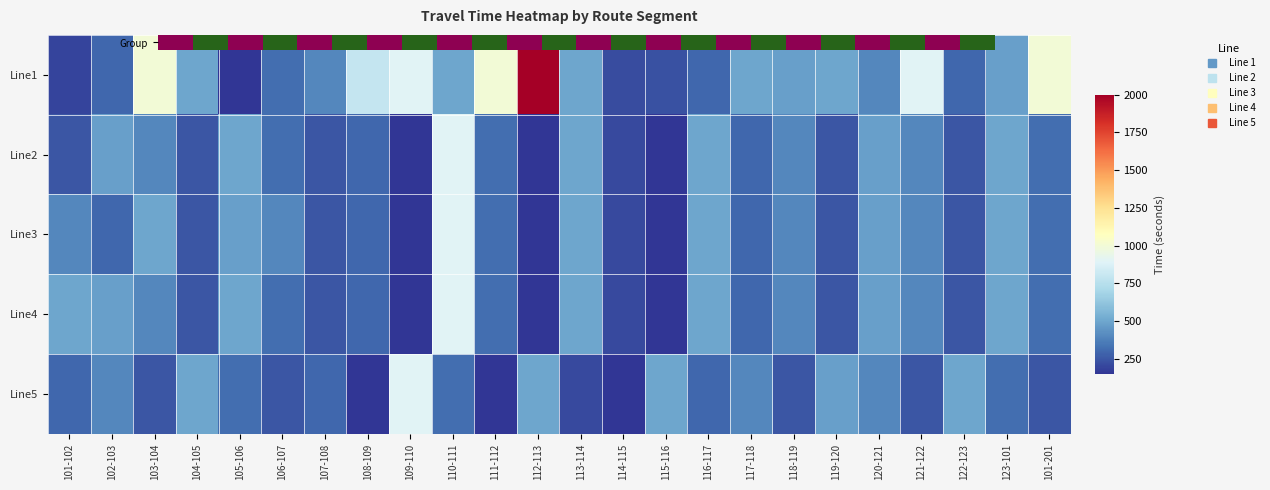

At which category is the sum across all series the highest?

110-111